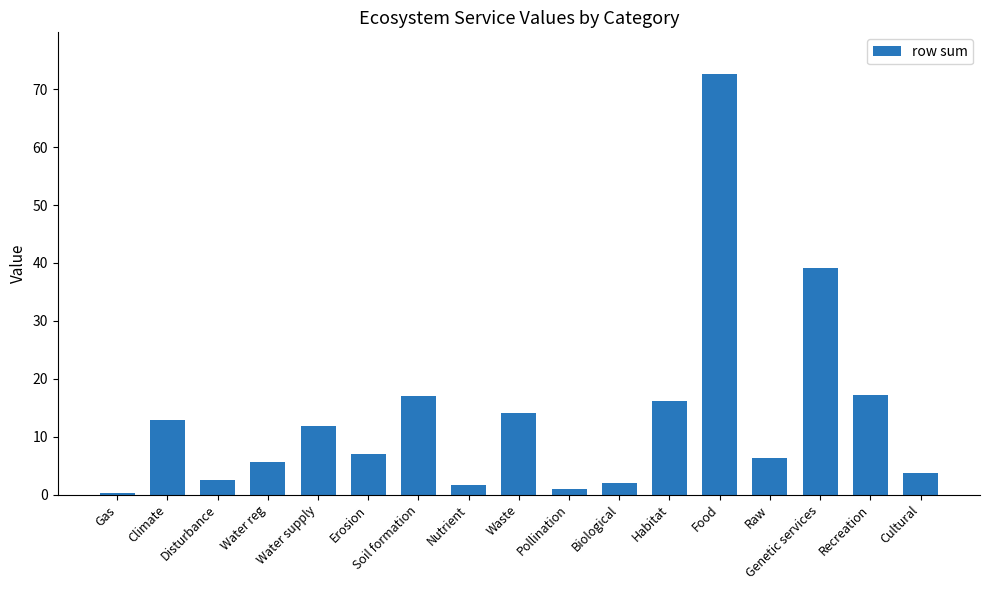

What is the approximate value at Water supply?

11.9